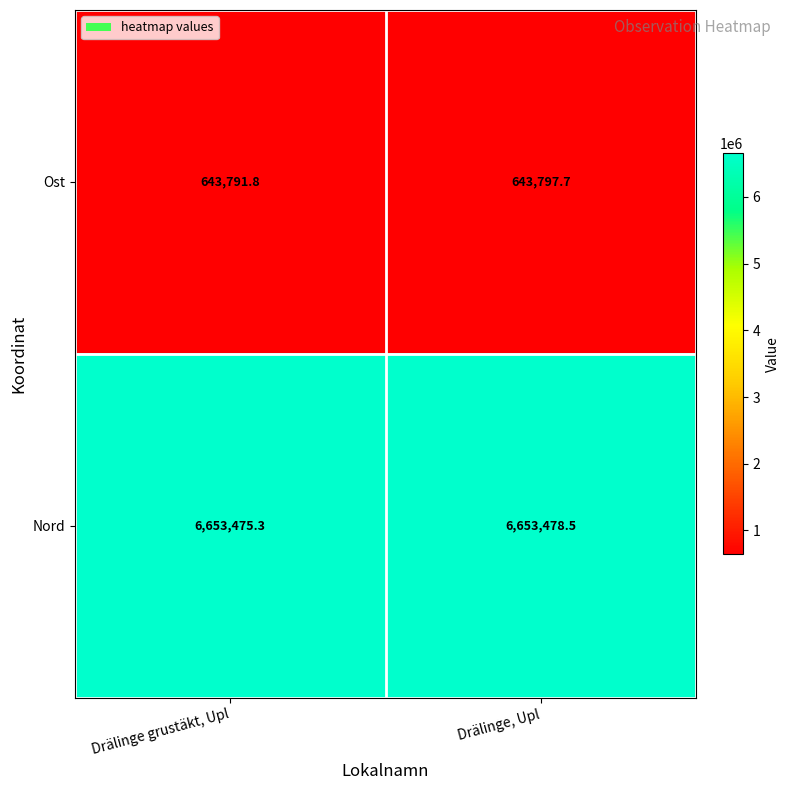

Reading left to right, what are all the values shown in this chart?

Ost: 643791.8	643797.7
Nord: 6653475.3	6653478.5